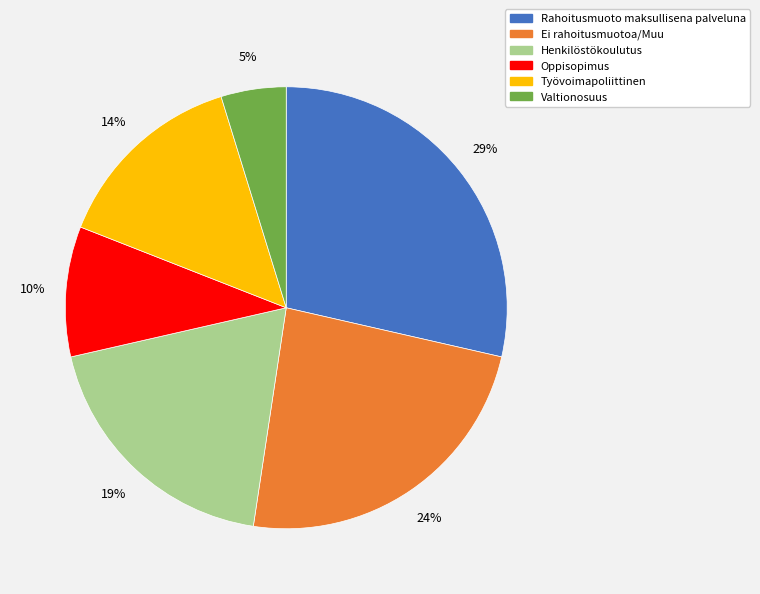

Which has a higher value, Valtionosuus or Henkilöstökoulutus?

Henkilöstökoulutus